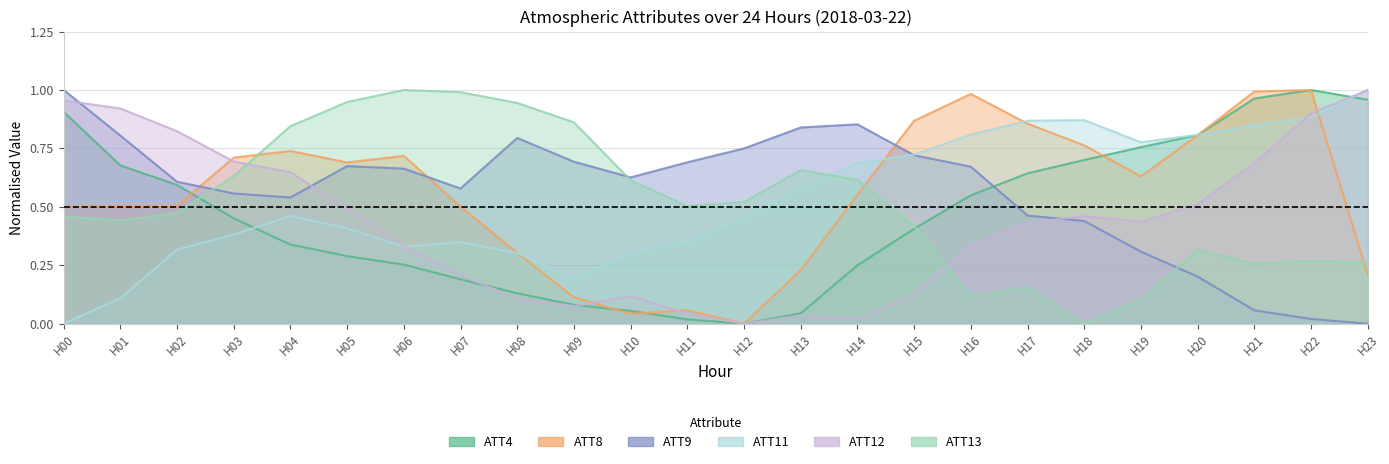

Rank the categories by ATT12 value from lowest to highest.

H12, H14, H13, H11, H09, H08, H10, H15, H07, H06, H16, H17, H19, H18, H05, H20, H04, H21, H03, H02, H22, H01, H00, H23